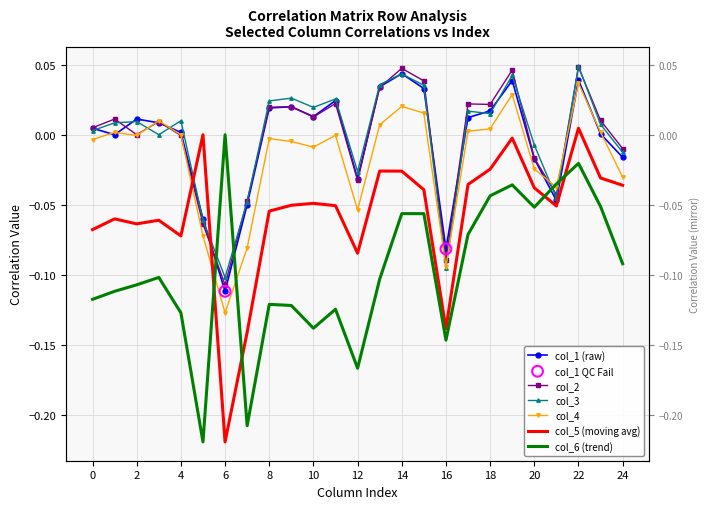

What are all the series names shown in the legend?

col_1, col_2, col_3, col_4, col_5, col_6